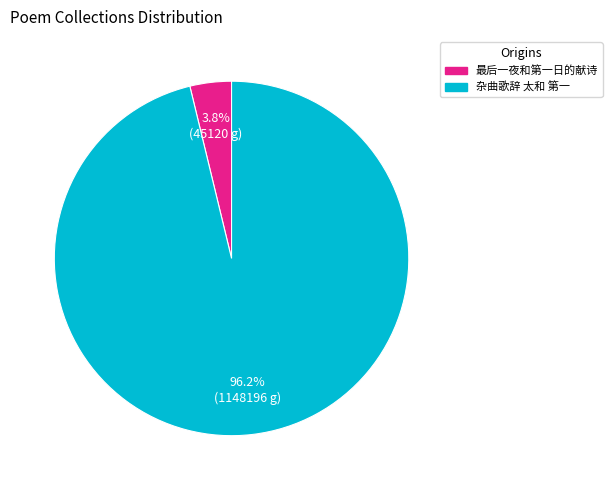

Which has a higher value, 最后一夜和第一日的献诗 or 杂曲歌辞 太和 第一?

杂曲歌辞 太和 第一